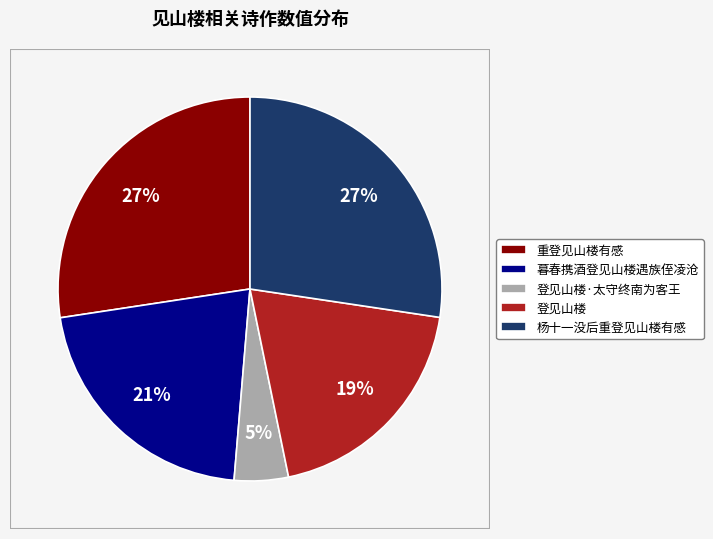

Is 杨十一没后重登见山楼有感 the majority of the pie?

No